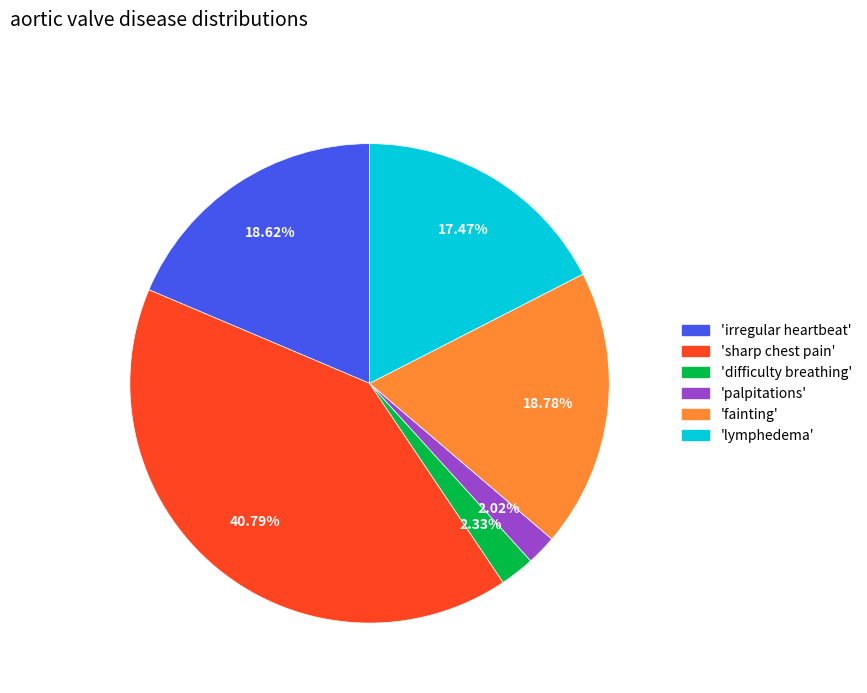

Is there a majority slice in this chart?

No